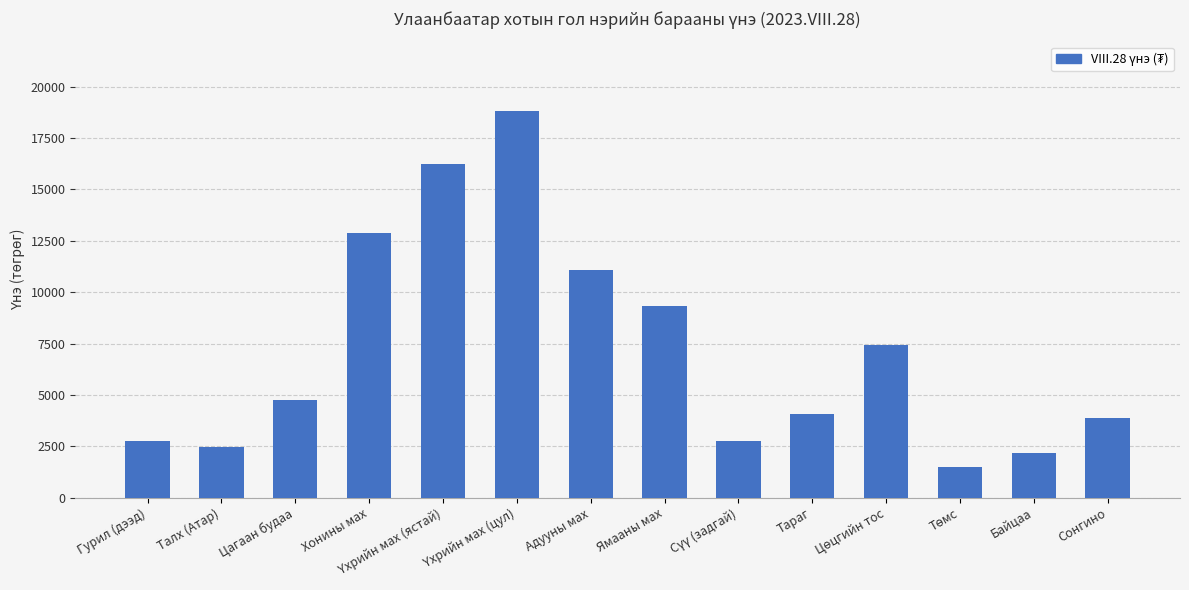

What is the ratio of the value at Талх (Атар) to the value at Адууны мах?

0.2